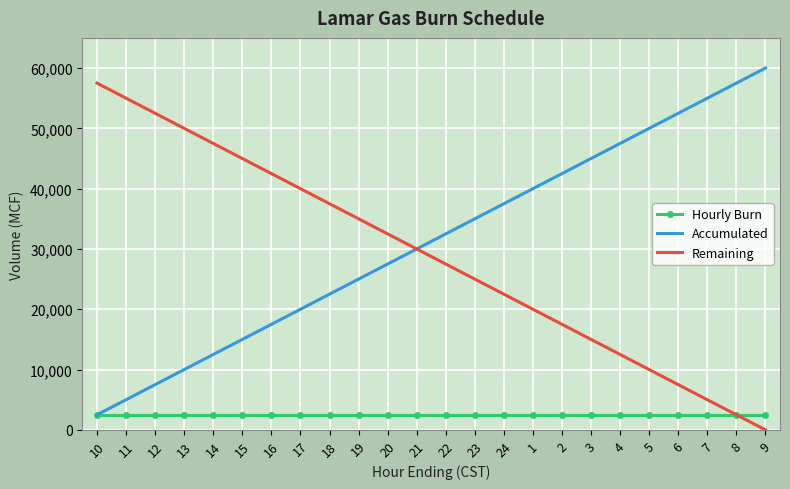

The Remaining series shows 55000 at 11. True or false?

True